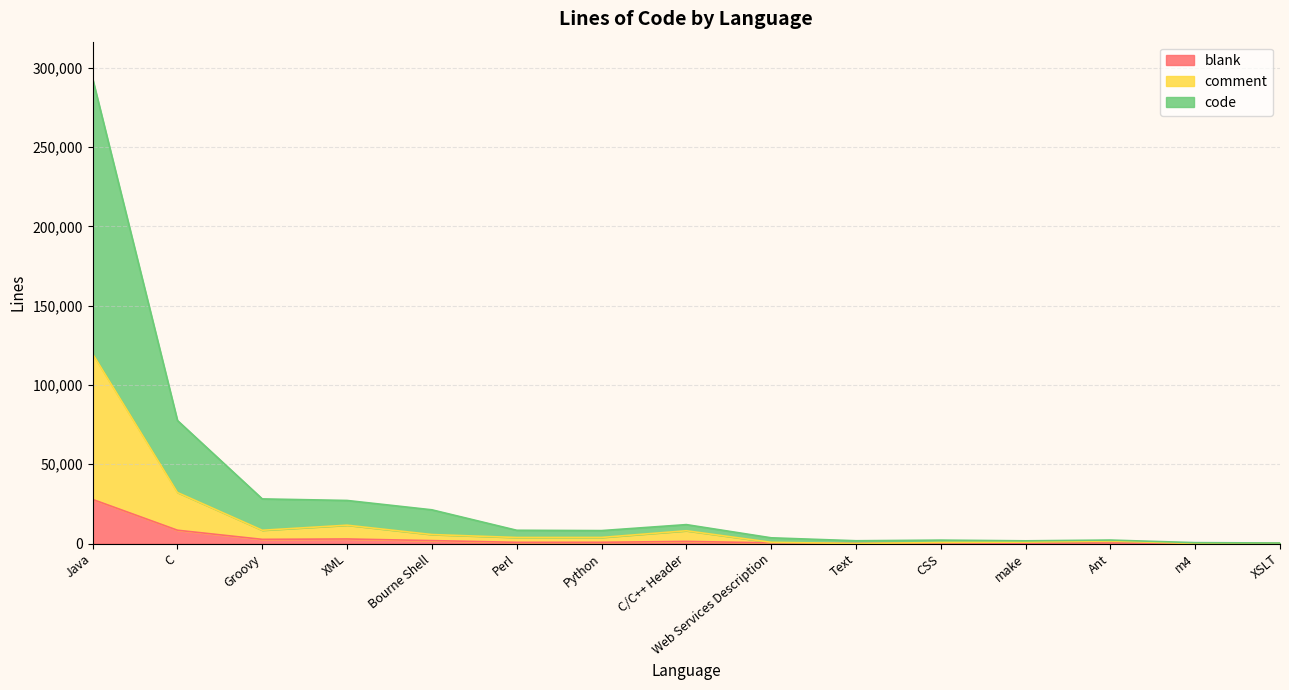

What is the total value across all series at Perl?

8397